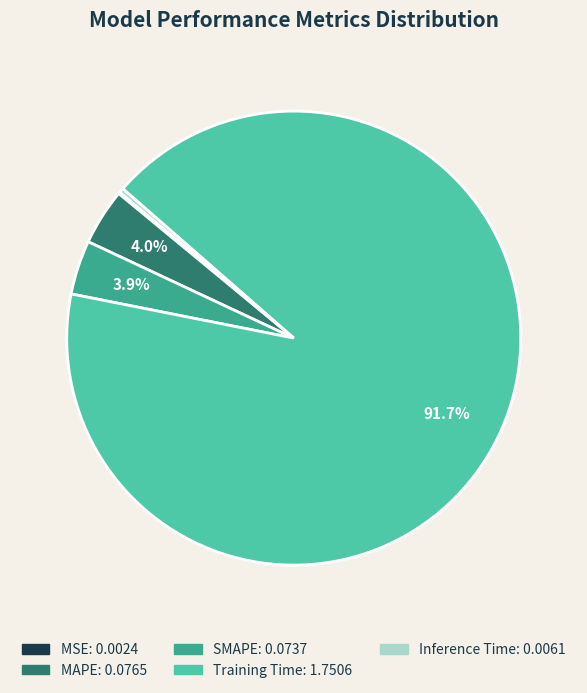

Which has a higher value, SMAPE or Training Time?

Training Time